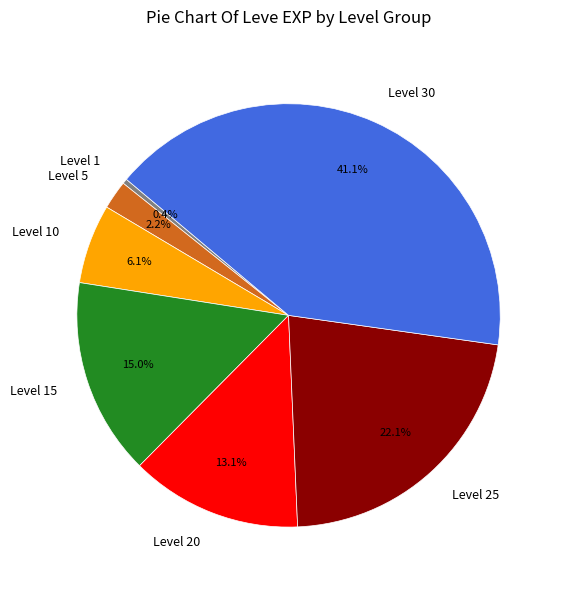

Which slice is the smallest?

Level 1